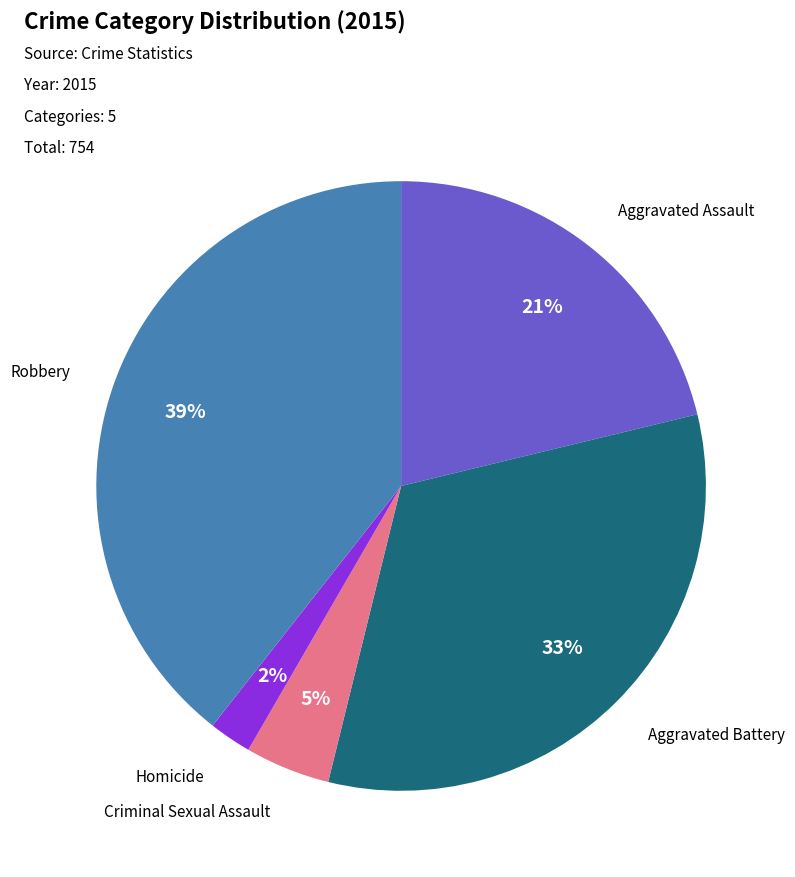

To the nearest percent, what is the average slice percentage?

20%